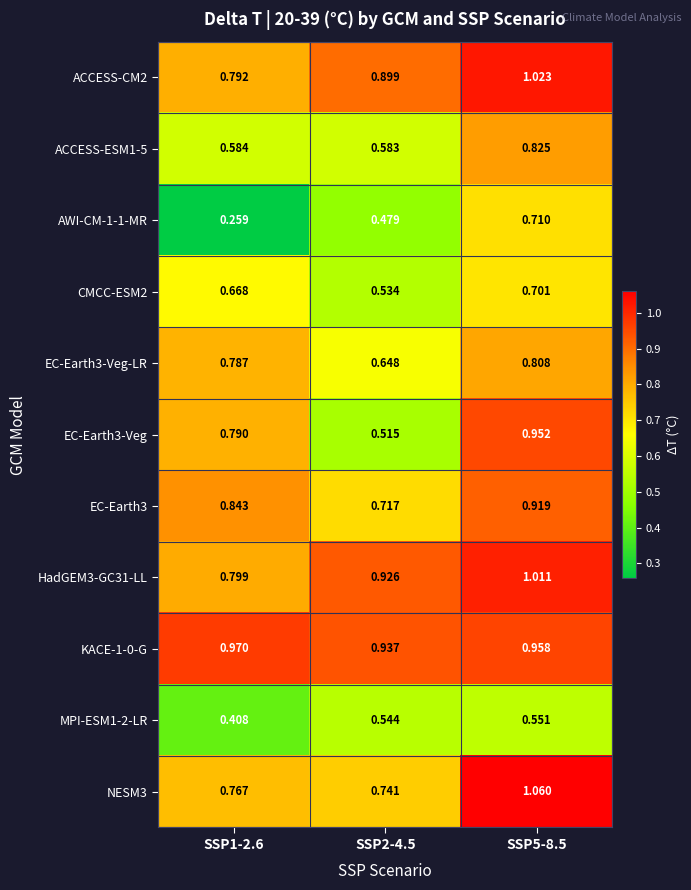

At SSP1-2.6, list the series in order from largest to smallest.

KACE-1-0-G, EC-Earth3, HadGEM3-GC31-LL, ACCESS-CM2, EC-Earth3-Veg, EC-Earth3-Veg-LR, NESM3, CMCC-ESM2, ACCESS-ESM1-5, MPI-ESM1-2-LR, AWI-CM-1-1-MR